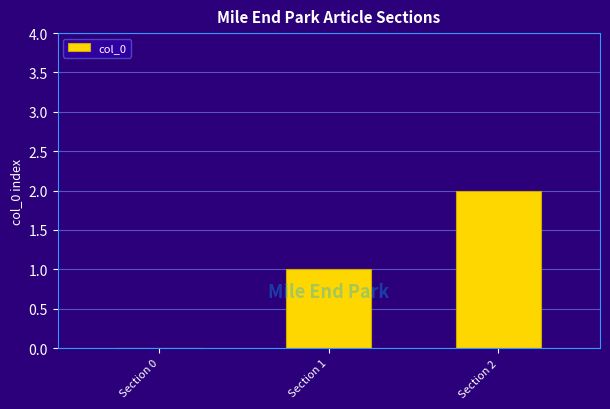

What is the change in value from Section 1 to Section 2?

+1